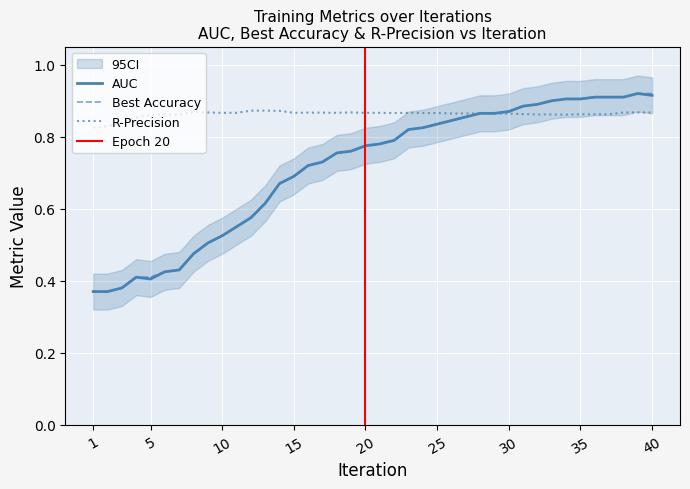

What is the maximum value shown in the chart?

0.9